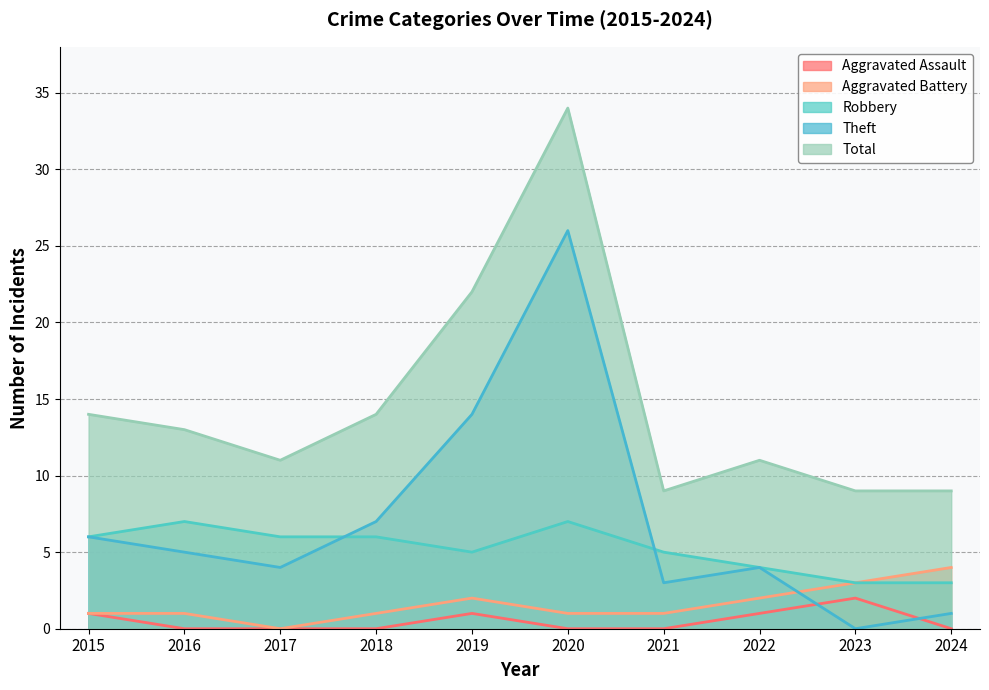

What is the total value across all series at 2023?

17